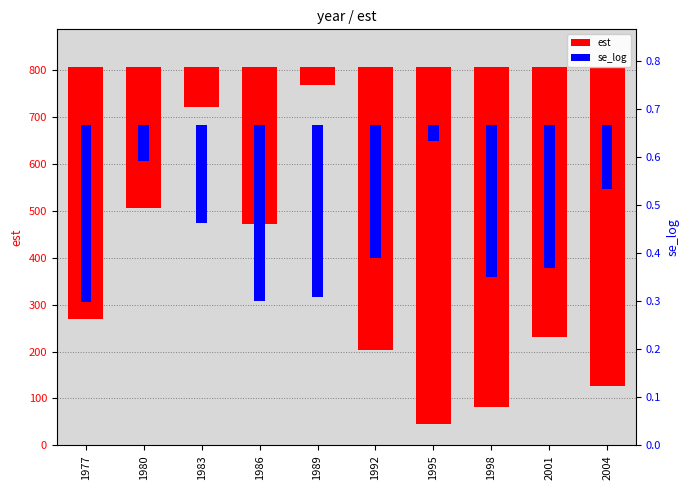

Which series changed the most between 1983 and 1989?

est